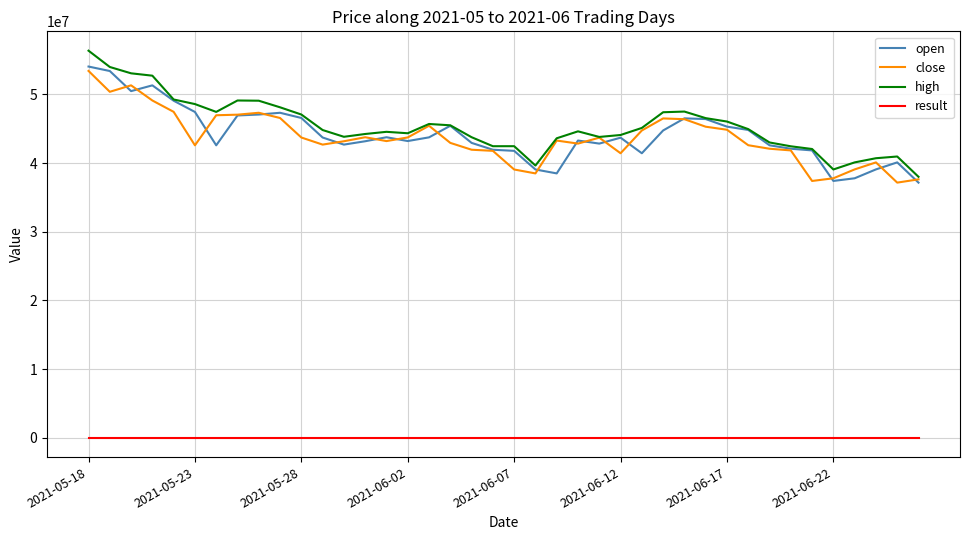

What is the lowest value of the open series?

37152000.0